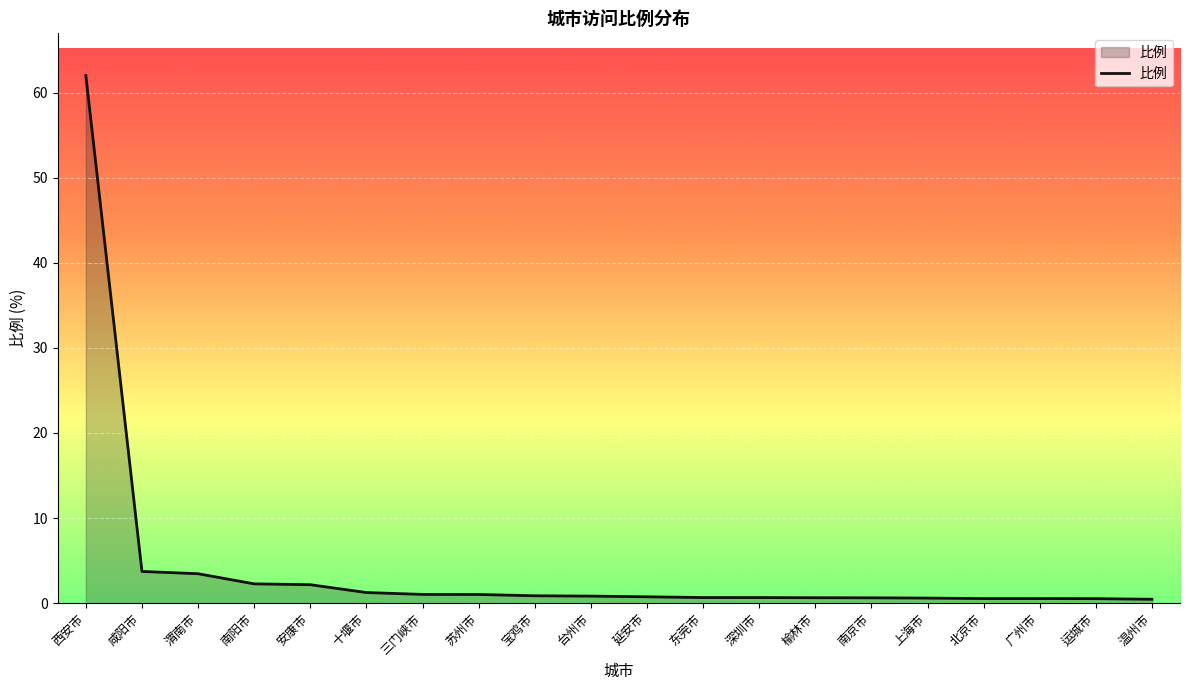

Between 安康市 and 台州市, which is larger?

安康市